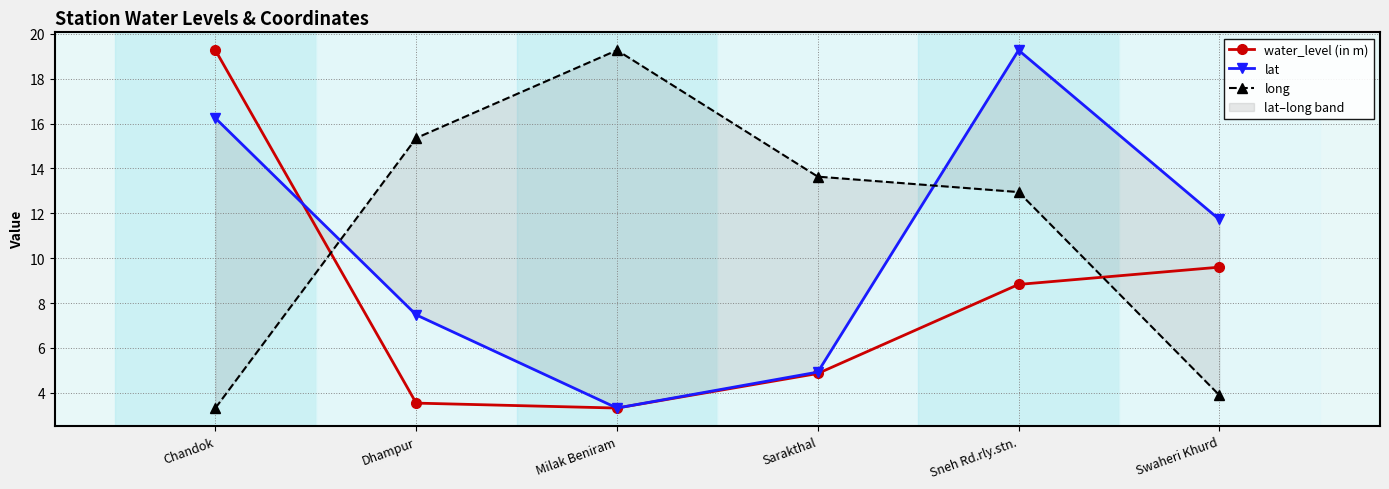

Reading left to right, list all the values displayed in this chart.

water_level (in m): Chandok=19.3	Dhampur=3.5	Milak Beniram=3.3	Sarakthal=4.9	Sneh Rd.rly.stn.=8.8	Swaheri Khurd=9.6
lat: Chandok=16.2	Dhampur=7.5	Milak Beniram=3.3	Sarakthal=4.9	Sneh Rd.rly.stn.=19.3	Swaheri Khurd=11.7
long: Chandok=3.3	Dhampur=15.4	Milak Beniram=19.3	Sarakthal=13.6	Sneh Rd.rly.stn.=12.9	Swaheri Khurd=3.9